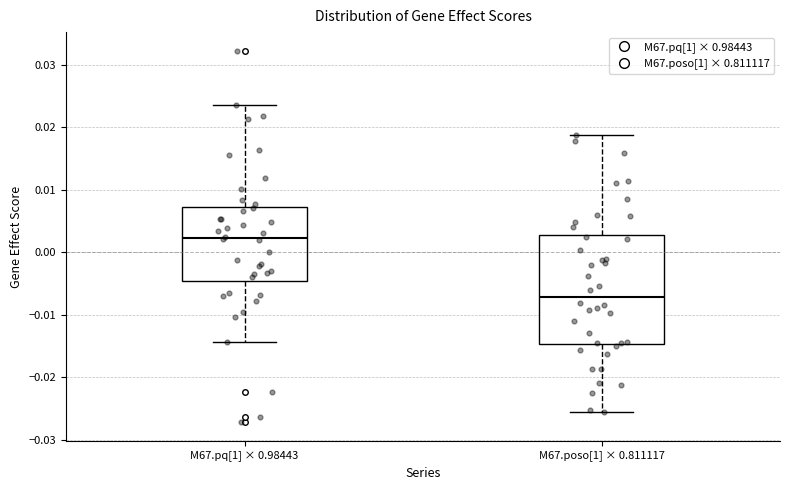

Which box has the highest median line?

M67.pq[1] × 0.98443